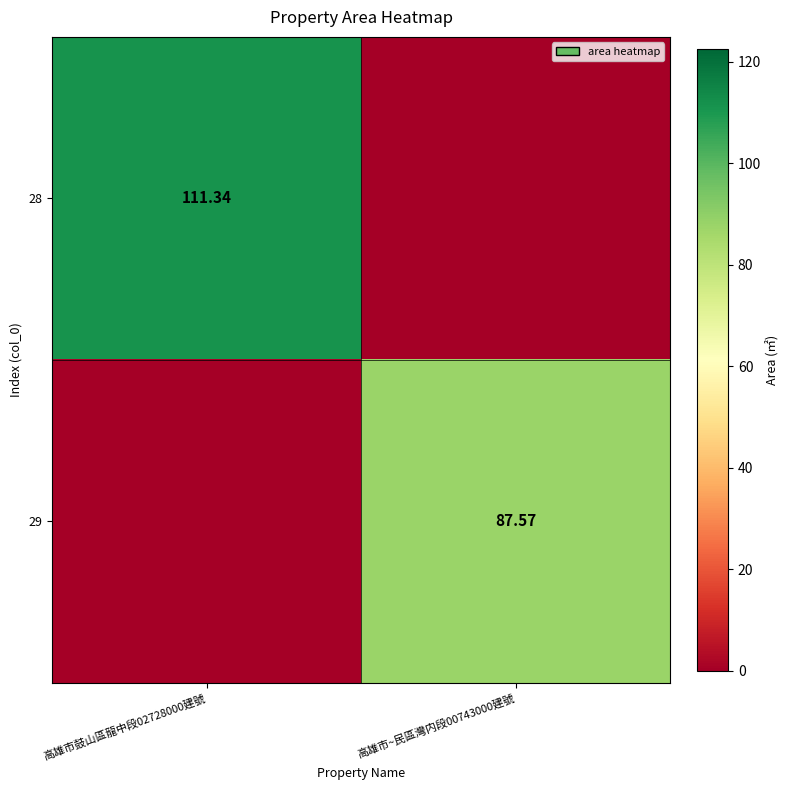

Which has a higher value, 高雄市~民區灣内段00743000建號 or 高雄市鼓山區龍中段02728000建號?

高雄市鼓山區龍中段02728000建號